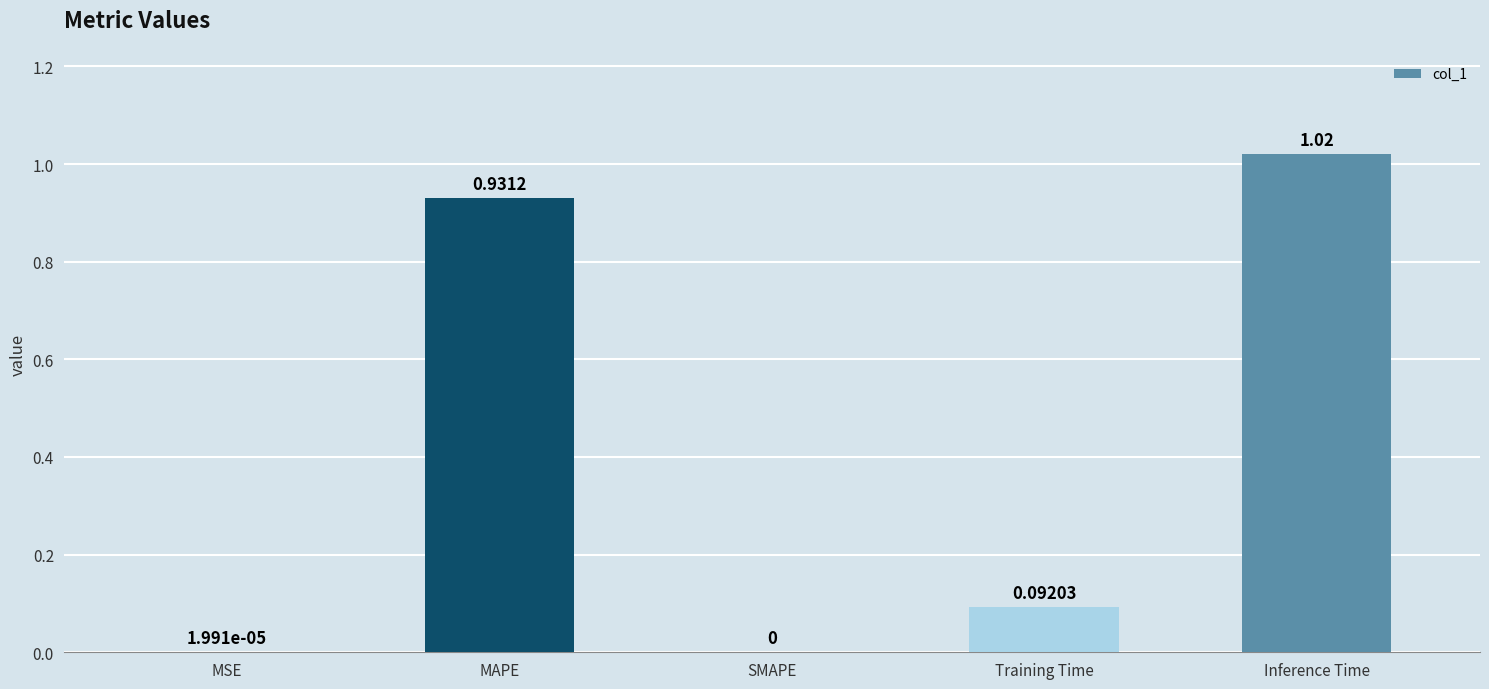

What is the average value?

0.4